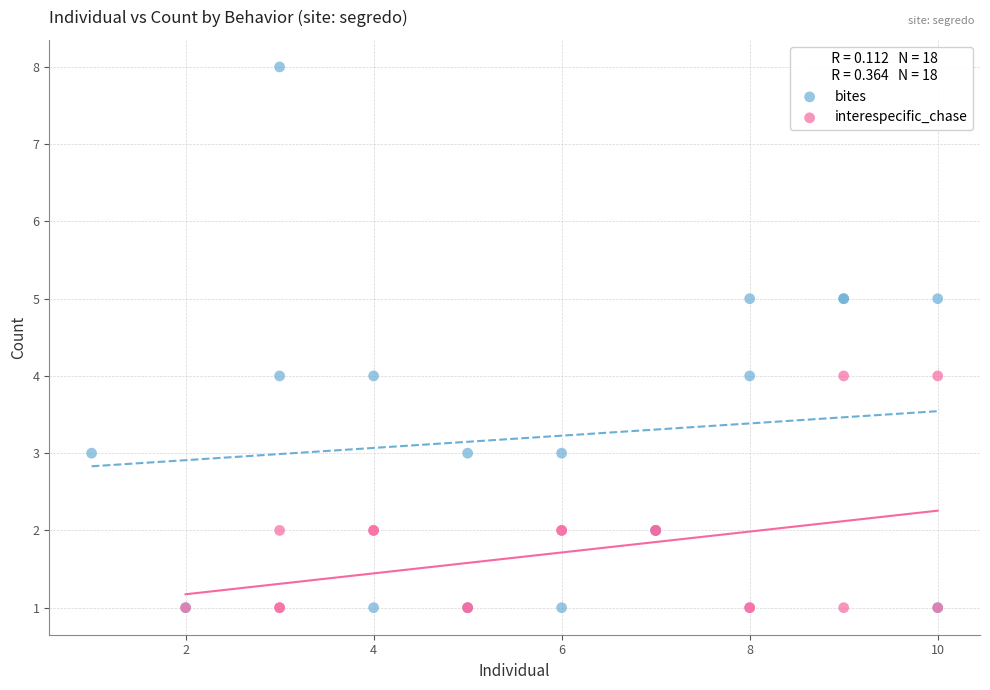

Which series reaches the maximum Y coordinate?

bites